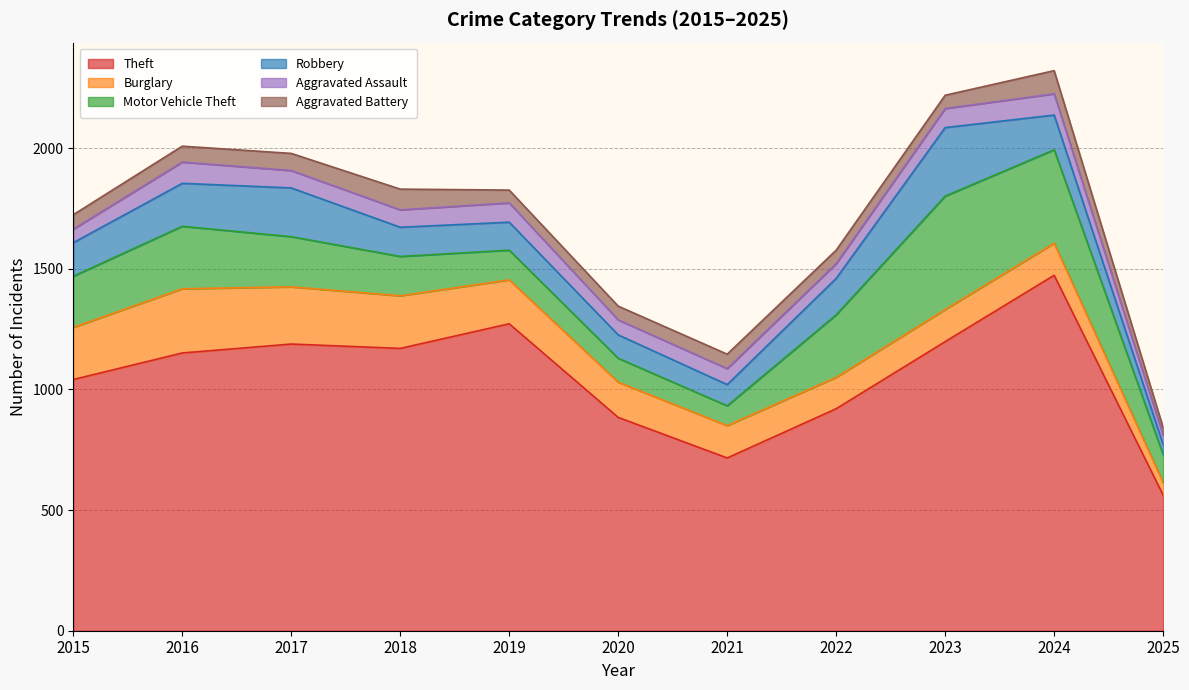

True or false: Aggravated Battery and Theft cross at least once.

False